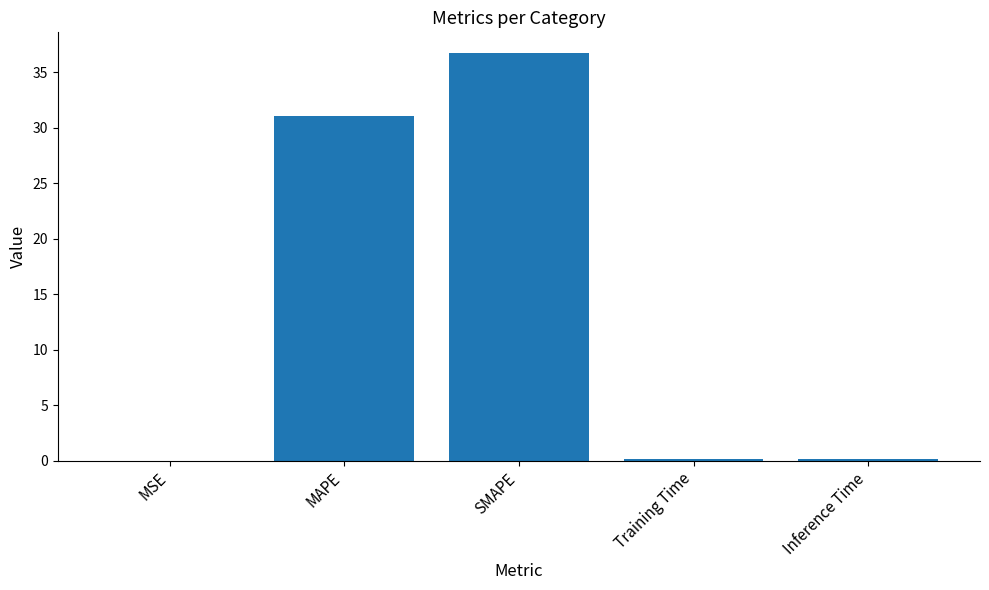

At which category does the chart reach its peak across all series?

SMAPE